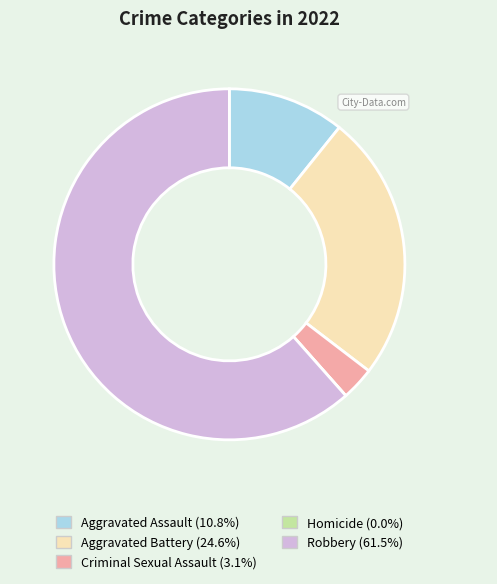

Is there any slice that represents more than half of the pie?

Yes